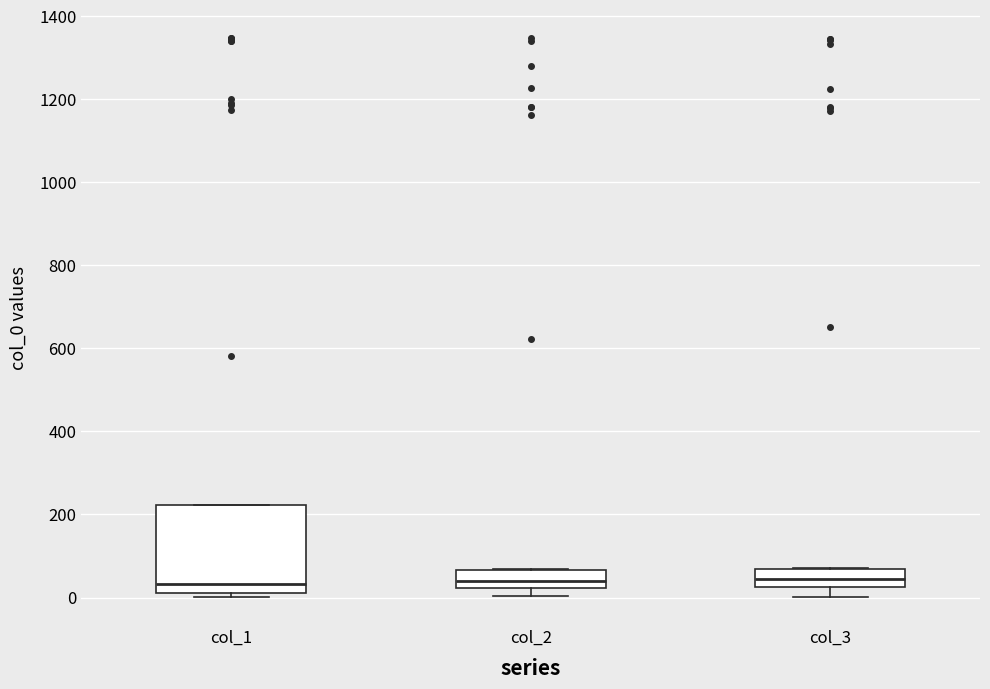

Where does the lower whisker of the box for col_3 end on the y-axis? The values are not printed on the chart, so give them approximately, as read against the axis.

0